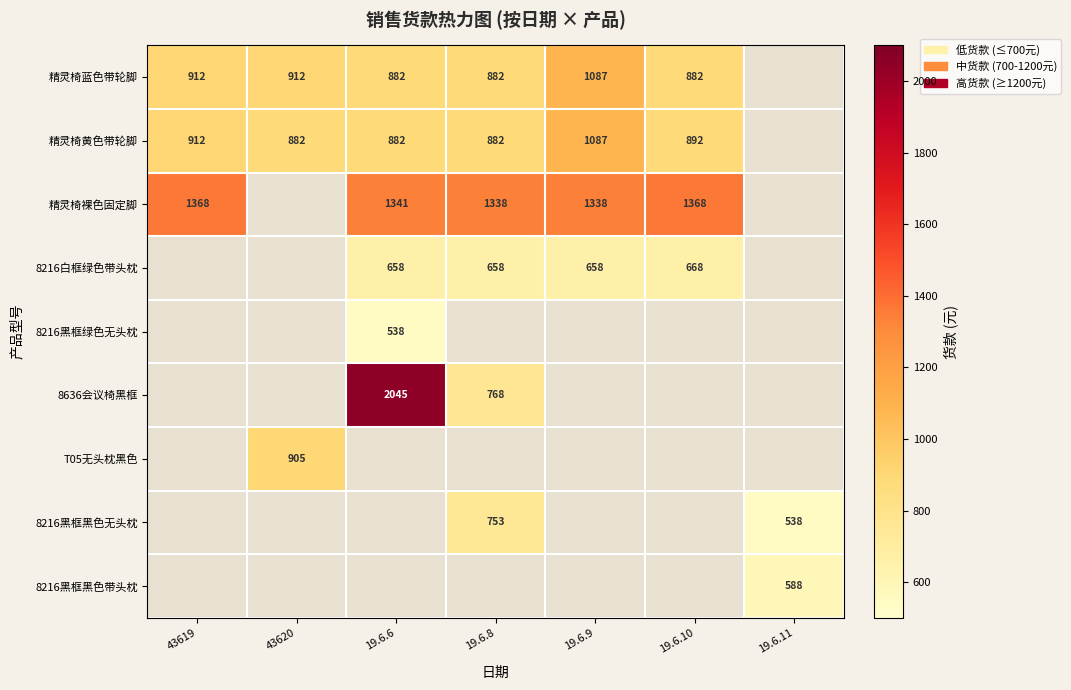

Is it true that 精灵椅裸色固定脚 equals 1338 at 19.6.8?

True